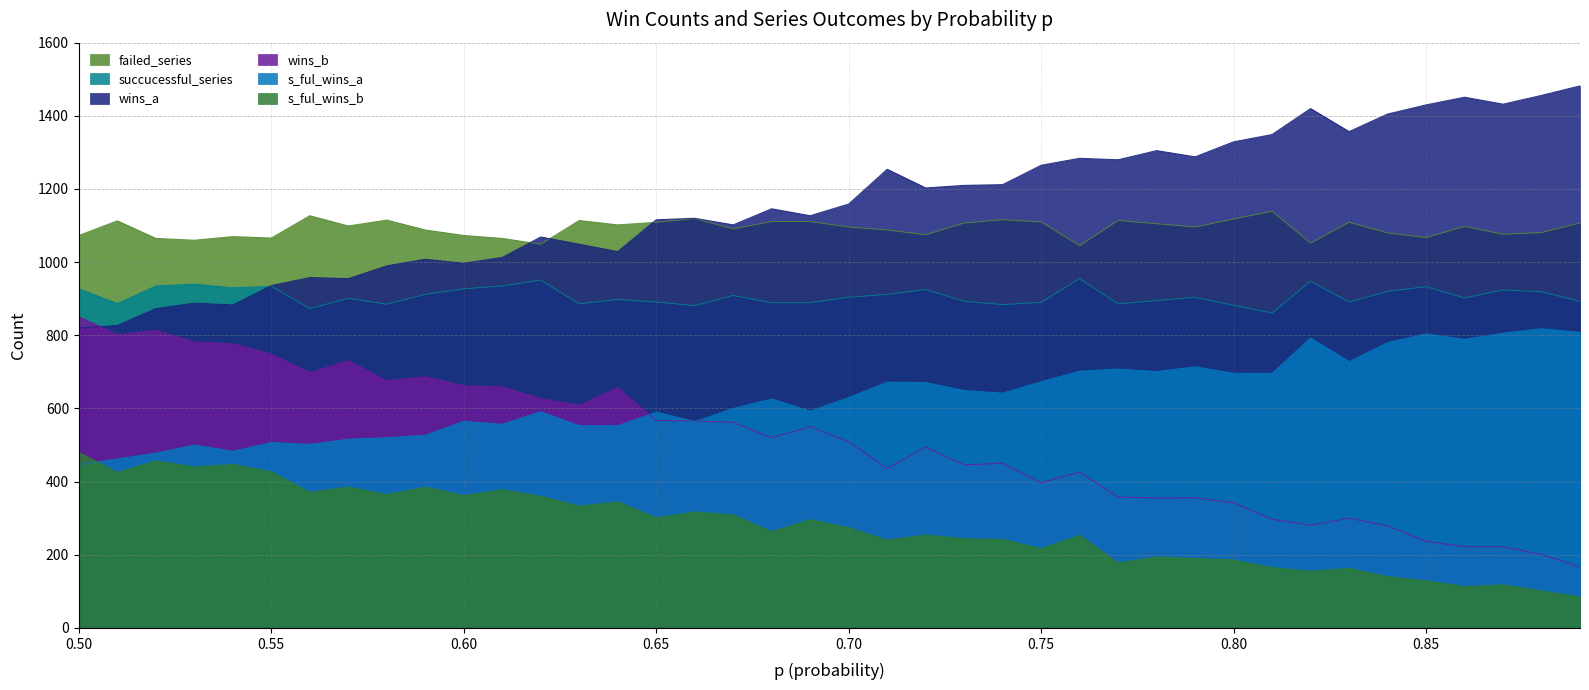

At which label does wins_b reach its peak?

0.50